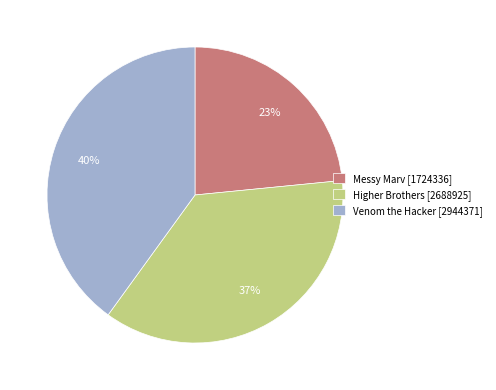

What percentage is the Venom the Hacker [2944371] slice, to the nearest percent?

40%